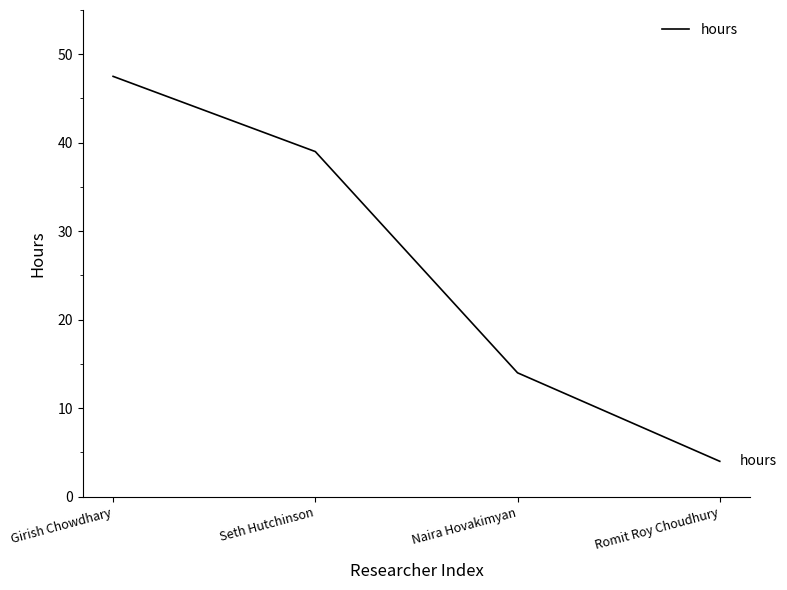

What position from the right is Girish Chowdhary?

4